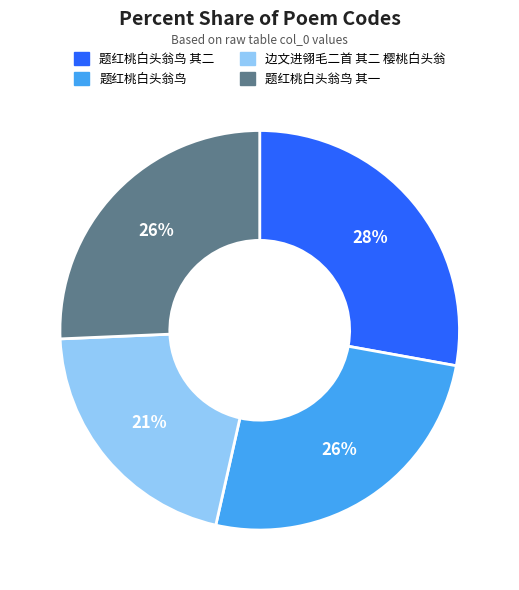

Does any single category account for the majority?

No